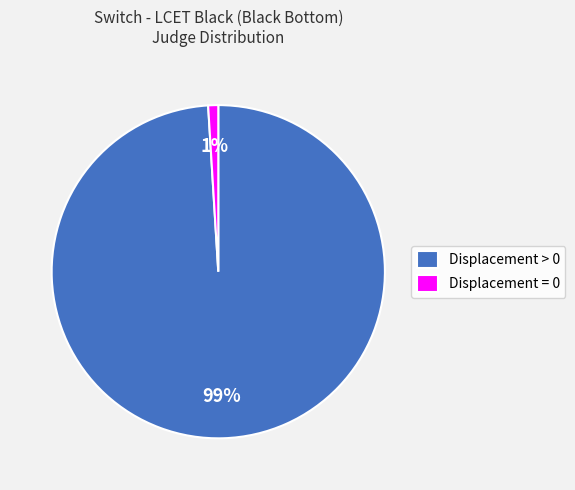

To the nearest percent, what is the average slice percentage?

50%